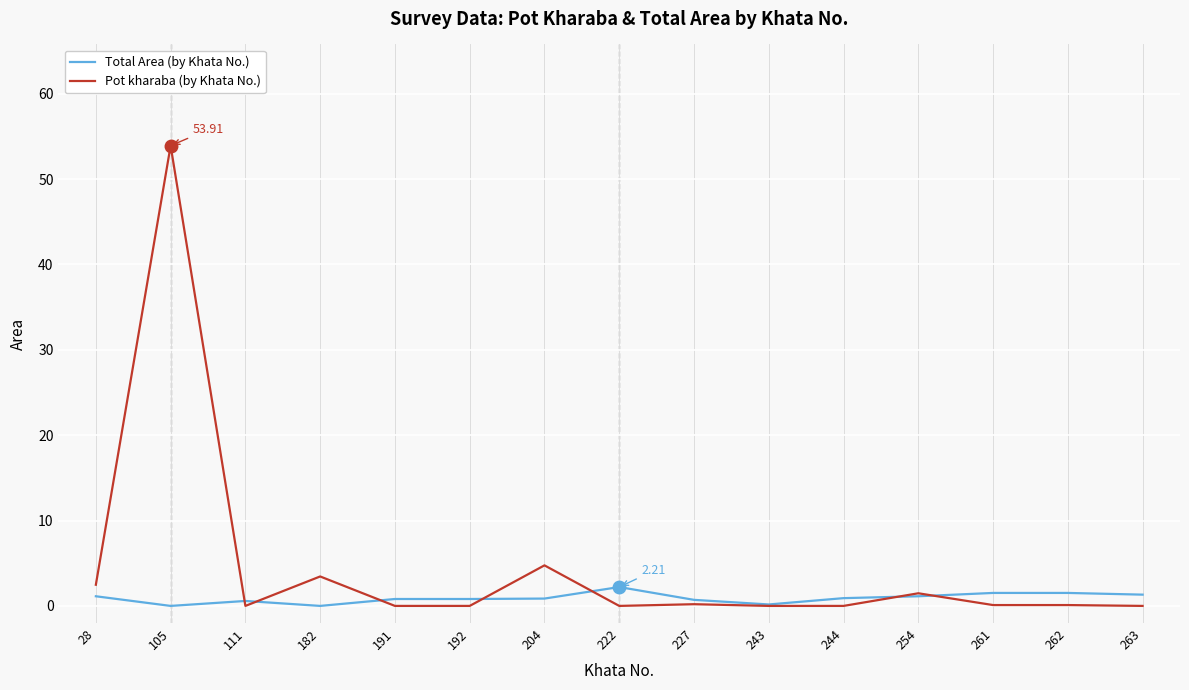

Which series has the widest spread of values?

Pot kharaba (by Khata No.)